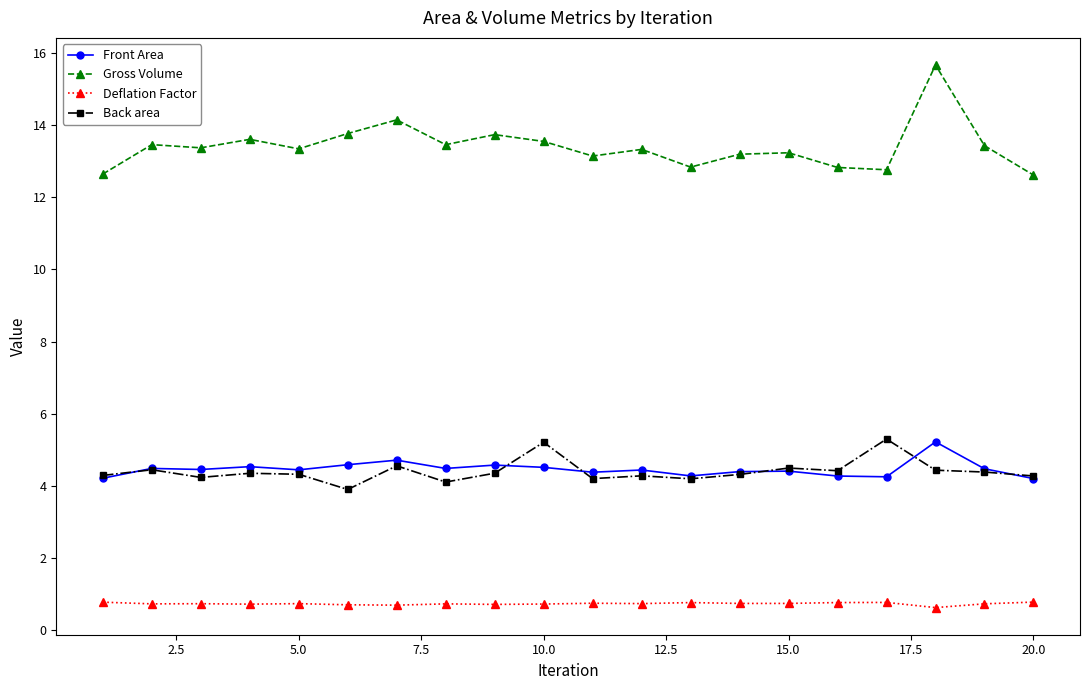

What is the smallest value displayed?

0.6